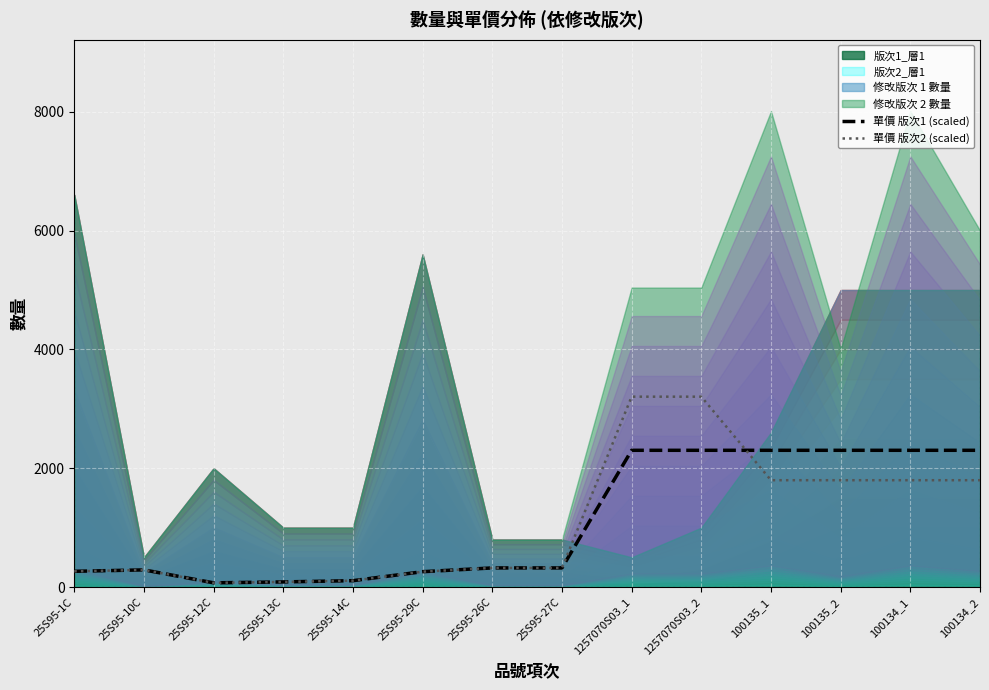

How many lines are shown in the chart?

2